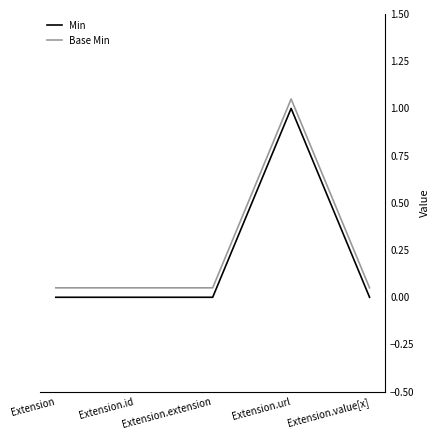

Which label corresponds to the largest value in the chart?

Extension.url